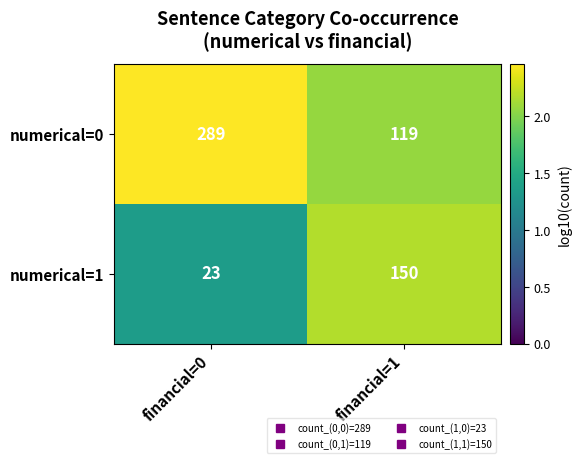

What is the total value across all series at financial=0?

312